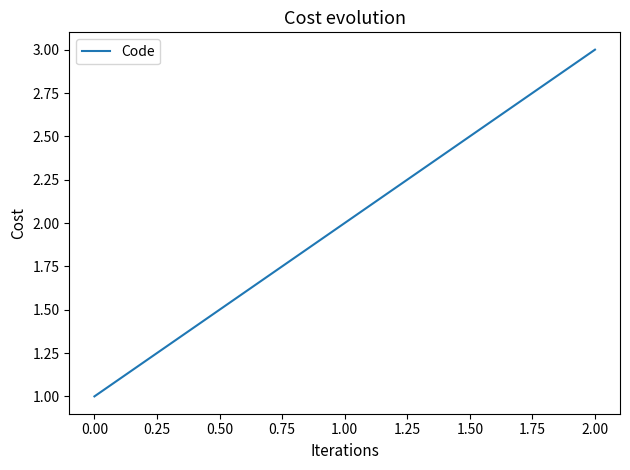

What is the greatest value displayed?

3